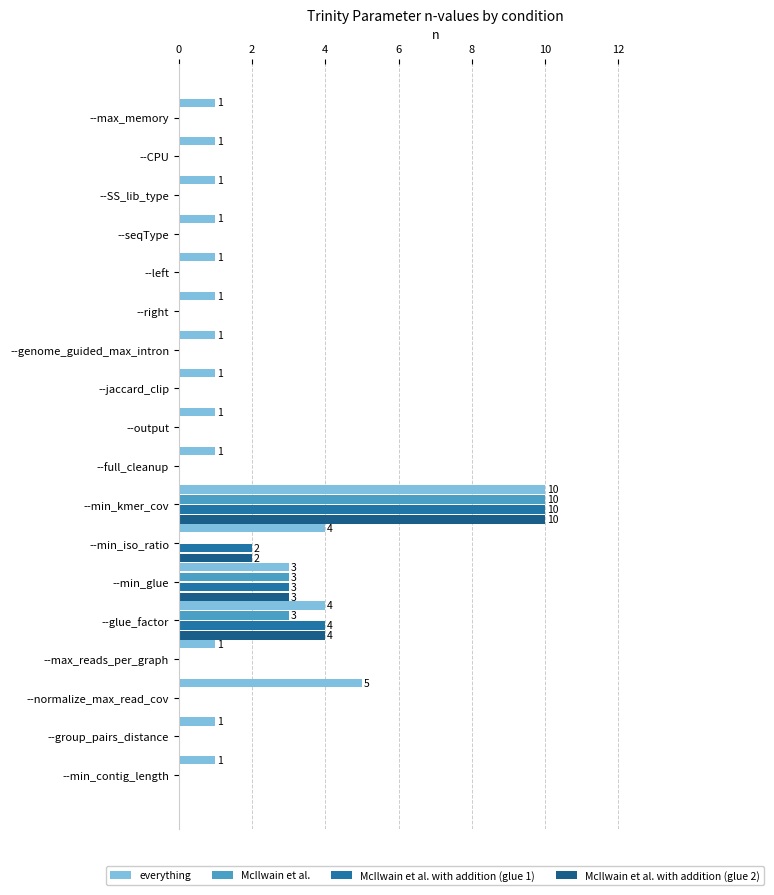

What is the maximum value for McIlwain et al. with addition (glue 1)?

10